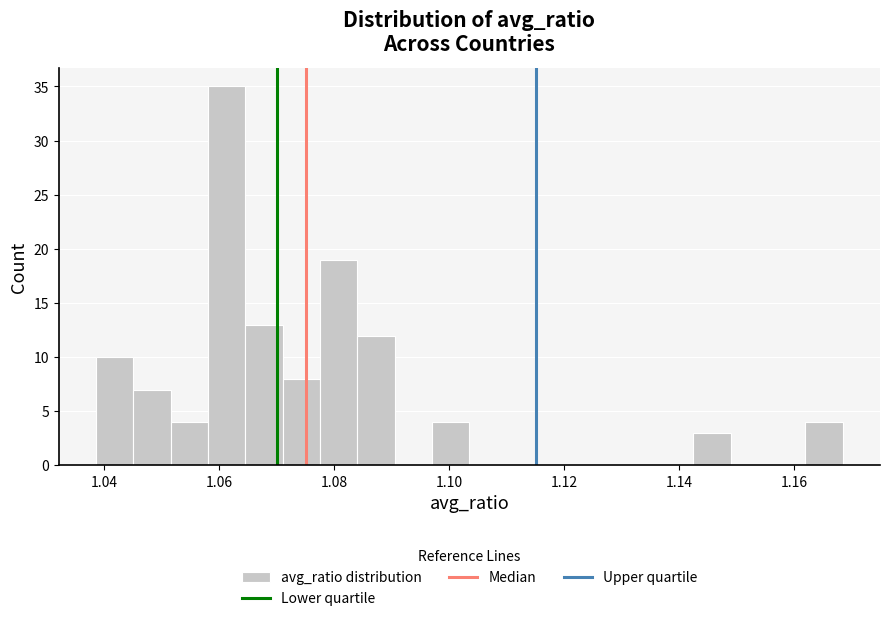

Read against the x-axis, roughly where is the centre of the tallest bar?

1.062